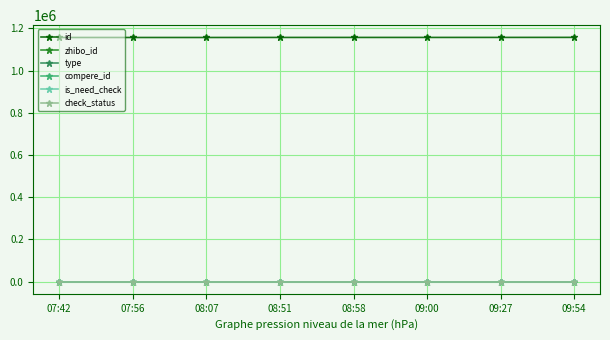

Rank the series by their maximum value, from highest to lowest.

id, zhibo_id, check_status, type, compere_id, is_need_check